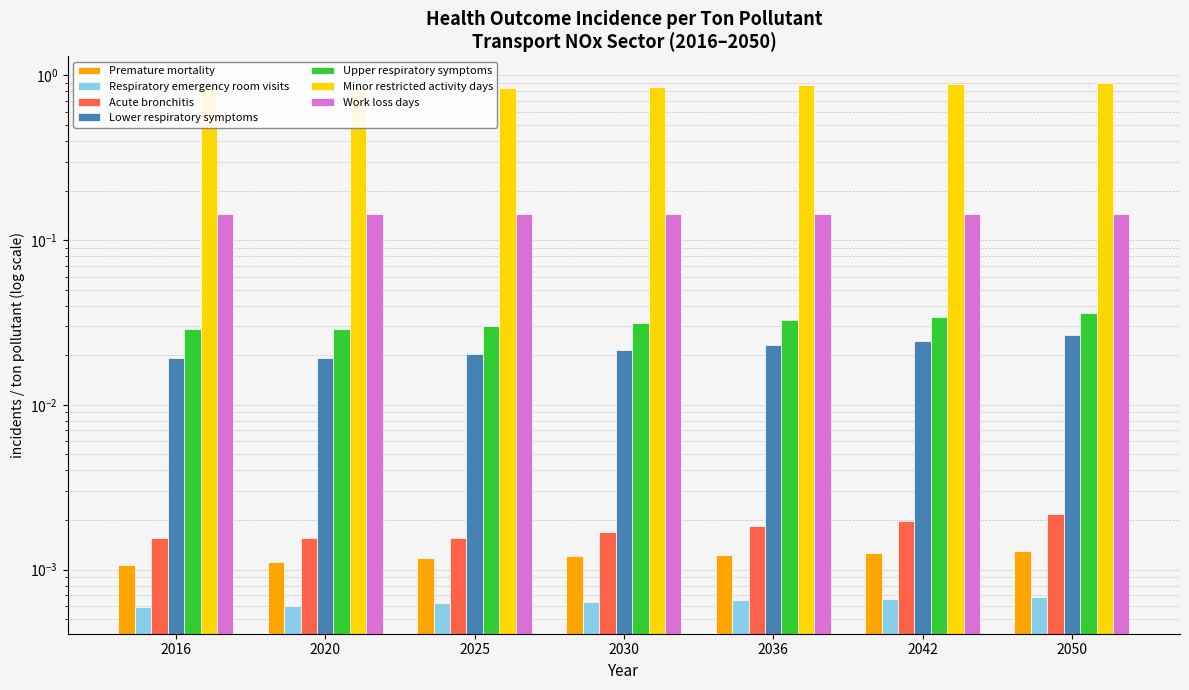

Between 2050 and 2042, which is larger?

2050